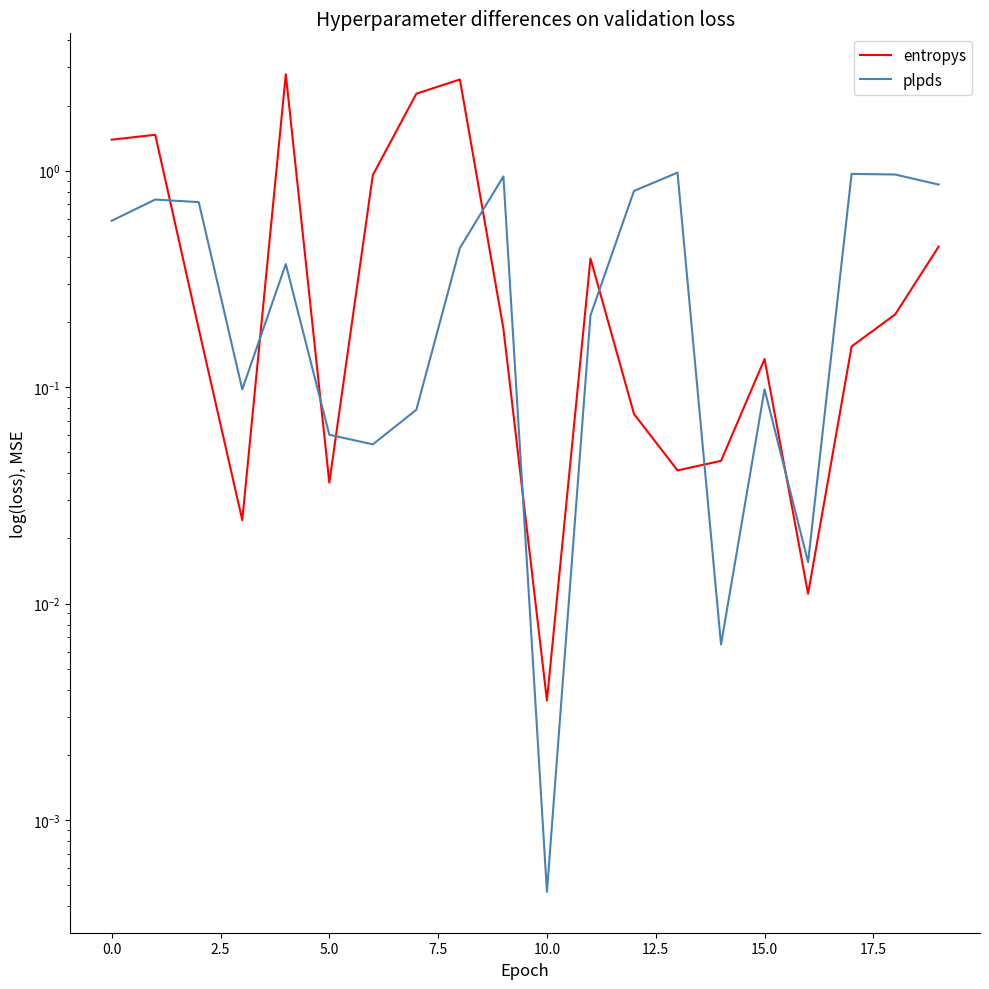

How many lines are shown in the chart?

2